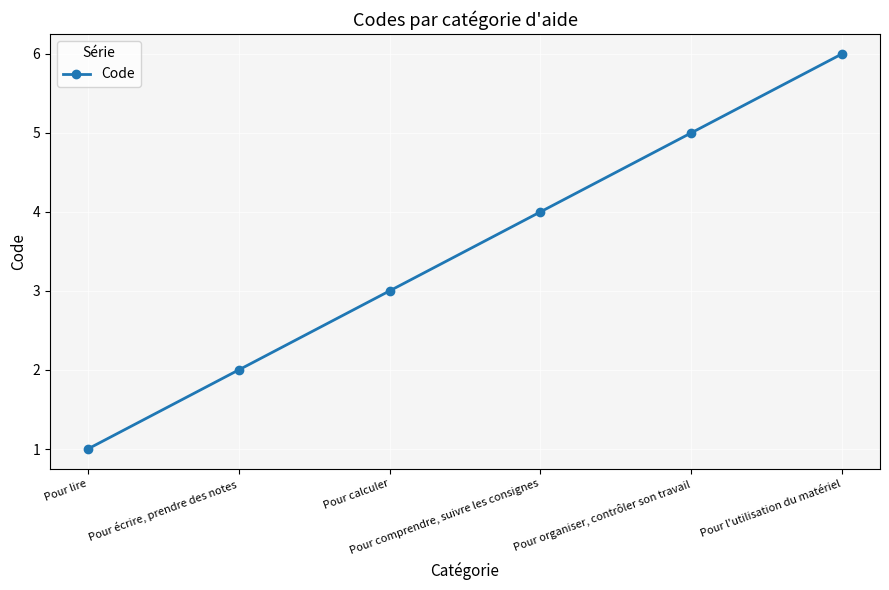

True or false: there are more than 2 points higher than both neighbors.

False